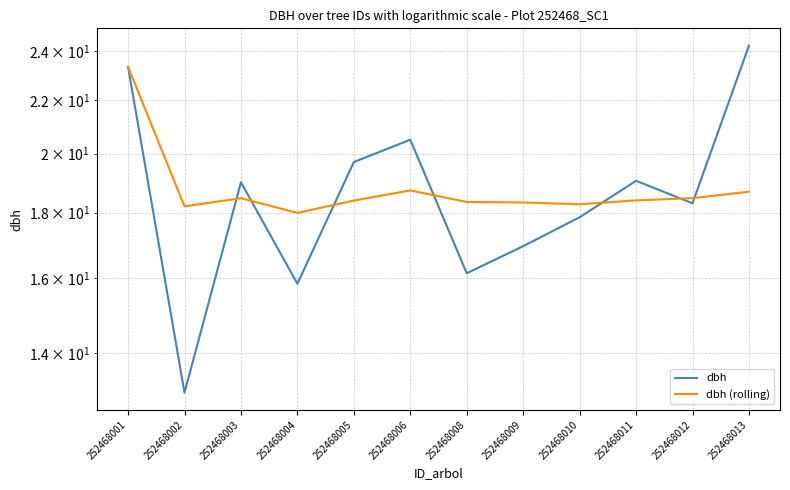

The dbh (rolling) series shows 31.5 at 252468002. True or false?

False